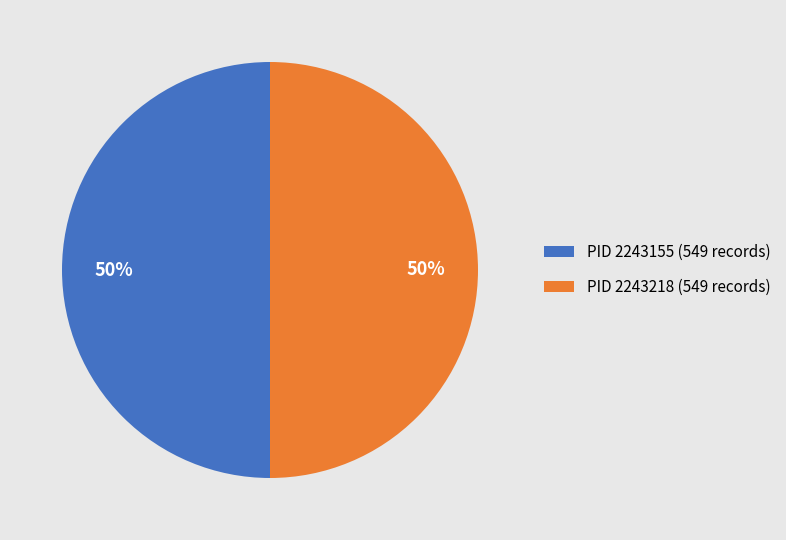

What is the ratio of the value at PID 2243218 (549 records) to the value at PID 2243155 (549 records)?

1.0